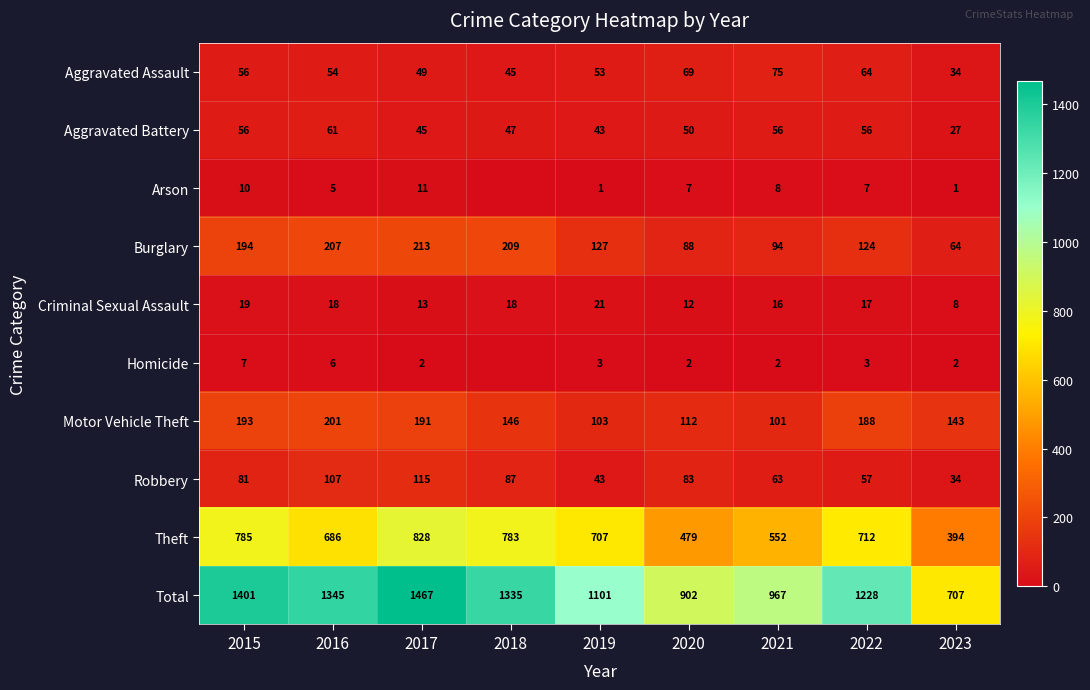

What is the average value of the Theft series?

658